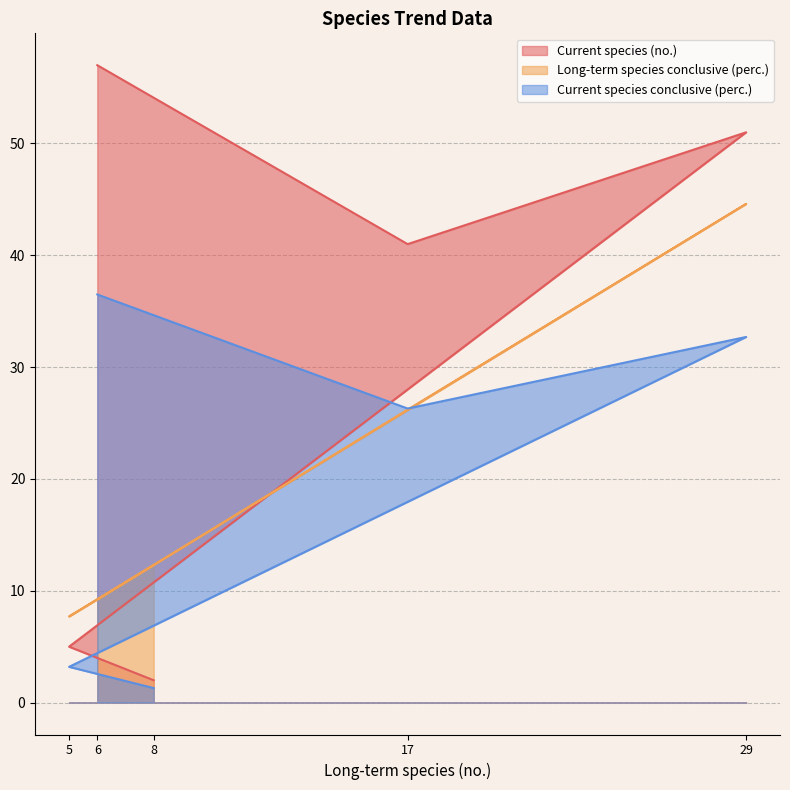

Rank the series by their maximum value, from highest to lowest.

Current species (no.), Long-term species conclusive (perc.), Current species conclusive (perc.)